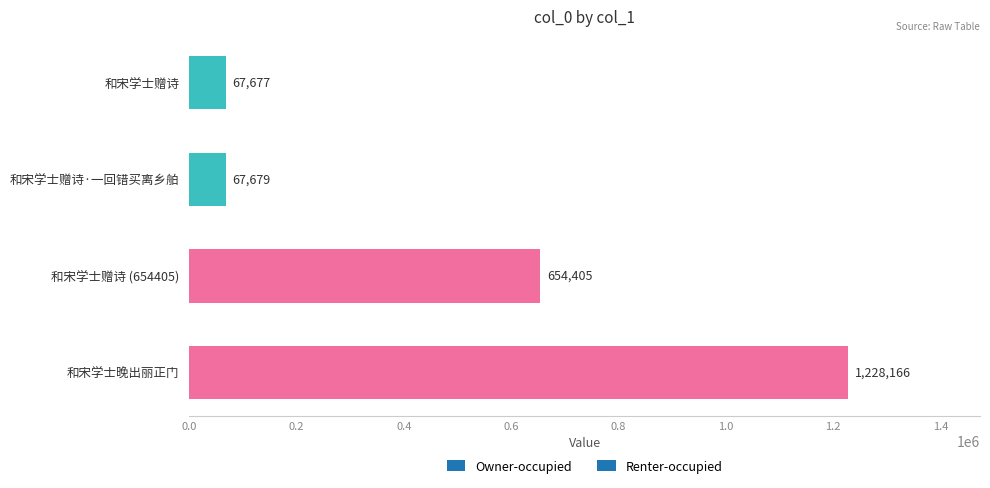

Rank the categories by value from highest to lowest.

和宋学士晚出丽正门, 和宋学士赠诗 (654405), 和宋学士赠诗·一回错买离乡舶, 和宋学士赠诗